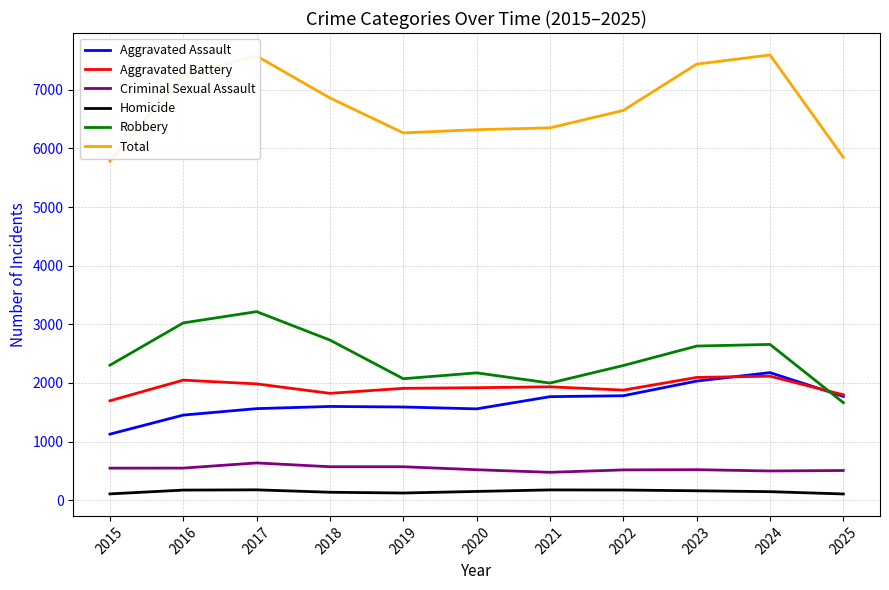

In Robbery, how many points are lower than both neighbors (excluding endpoints)?

2